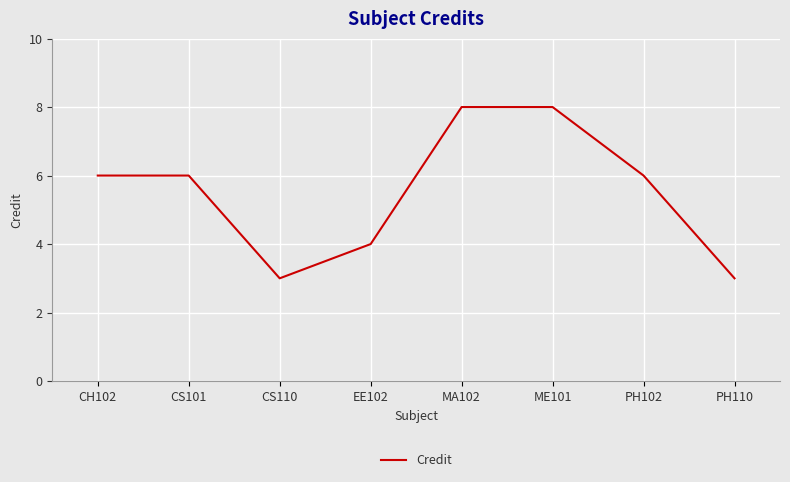

How many interior local valleys (lower than both neighbors) does the data have?

1